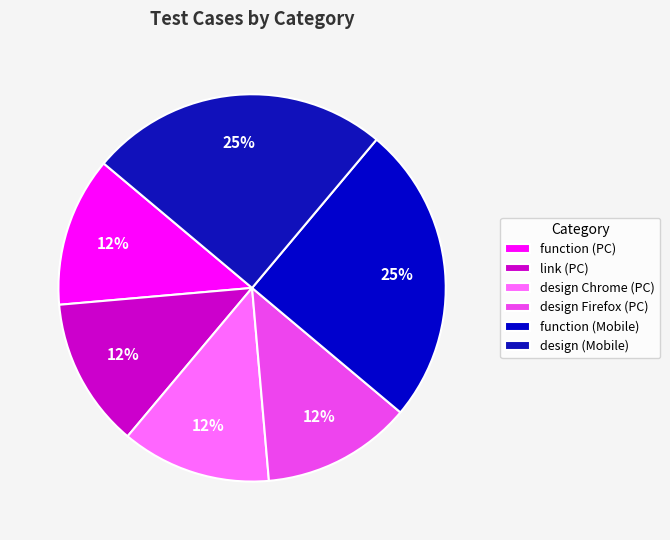

To the nearest percent, what is the average slice percentage?

17%